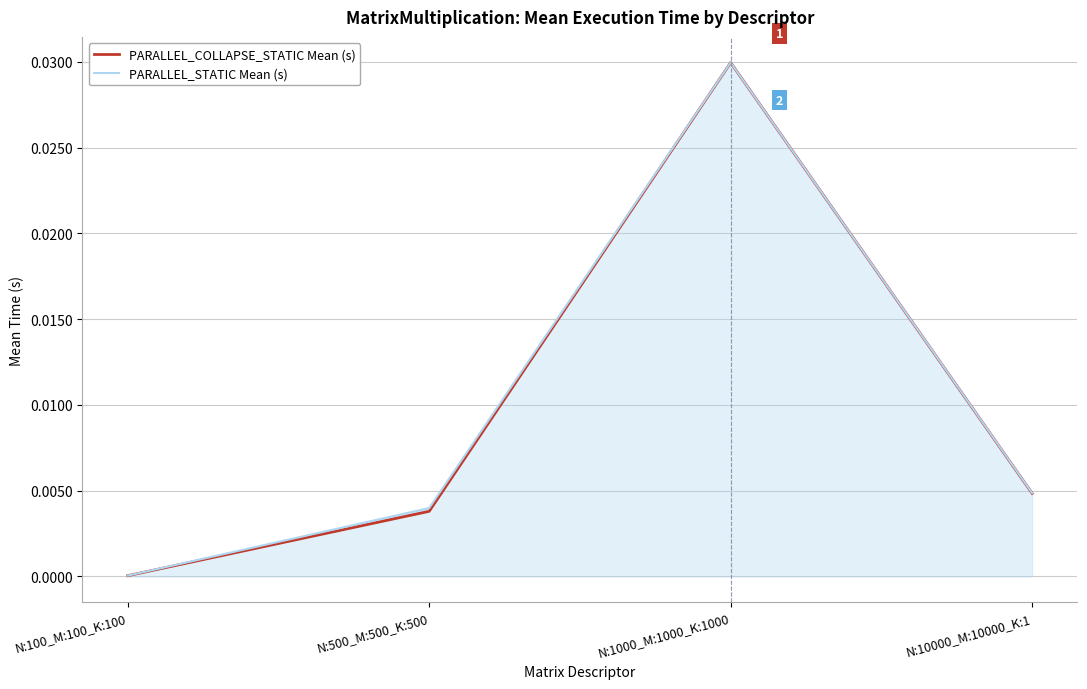

Is the value of PARALLEL_STATIC Mean (s) at N:100_M:100_K:100 greater than the value of PARALLEL_COLLAPSE_STATIC Mean (s) at N:1000_M:1000_K:1000?

No